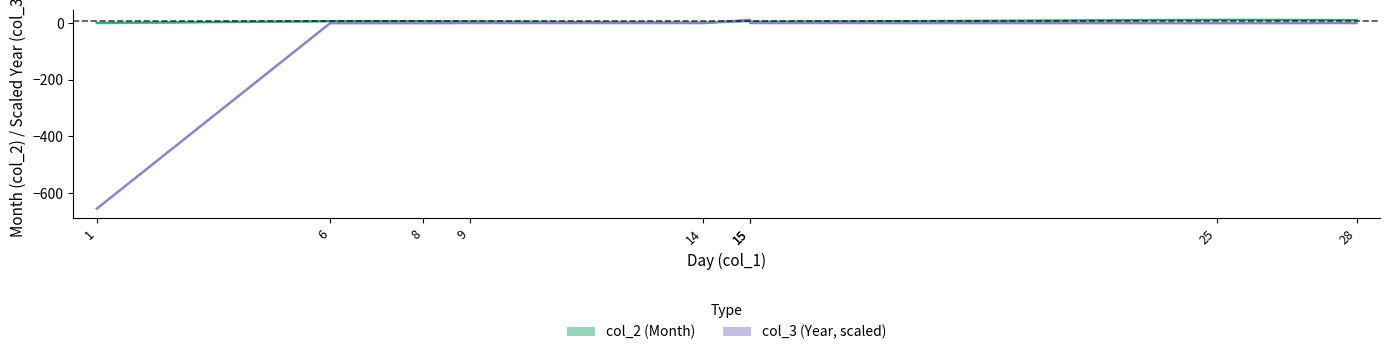

What is the sum of all col_3 values?

-641.2